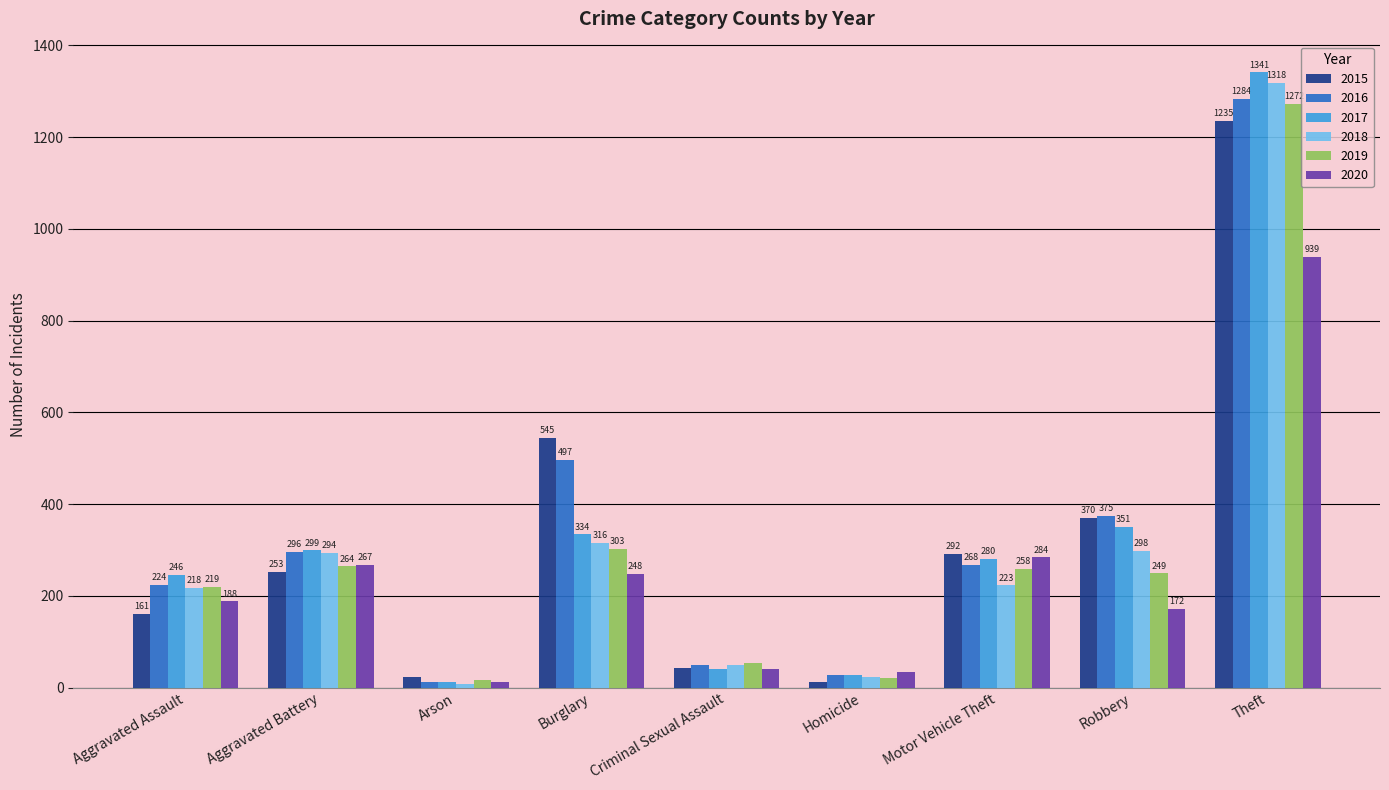

The 2015 series shows 407 at Theft. True or false?

False